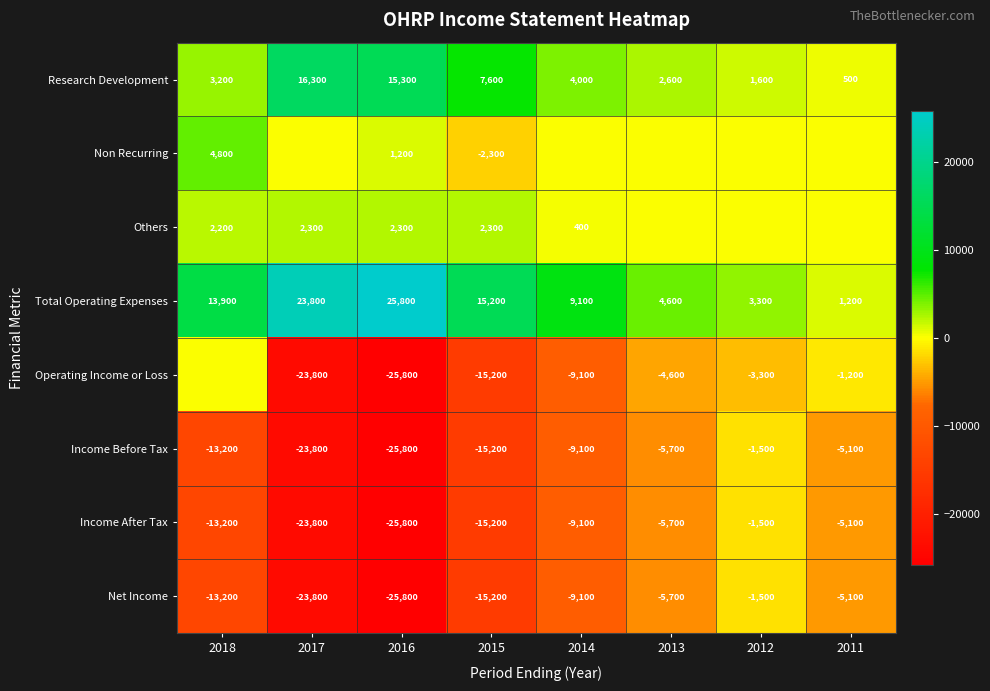

List the labels in order of Total Operating Expenses value, smallest first.

2011, 2012, 2013, 2014, 2018, 2015, 2017, 2016